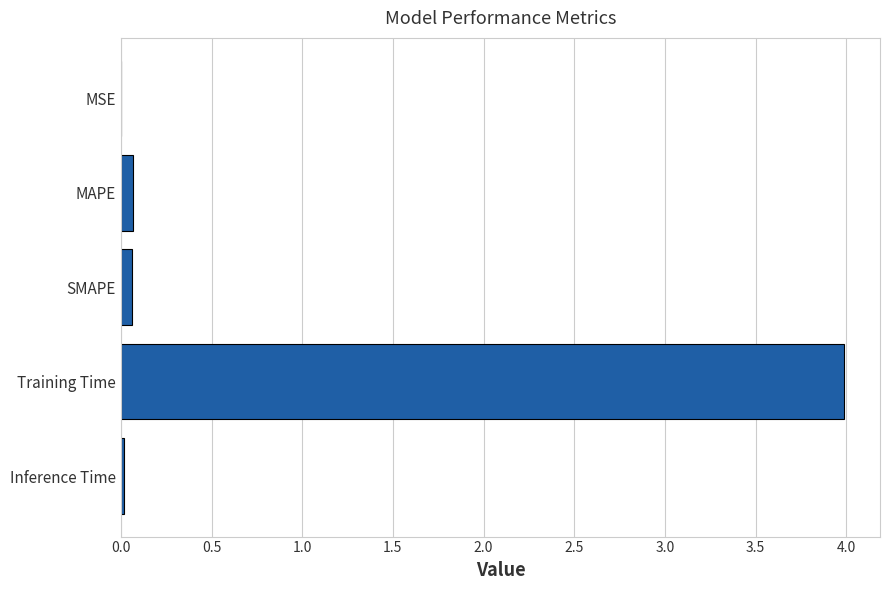

What is the approximate value at Training Time?

4.0